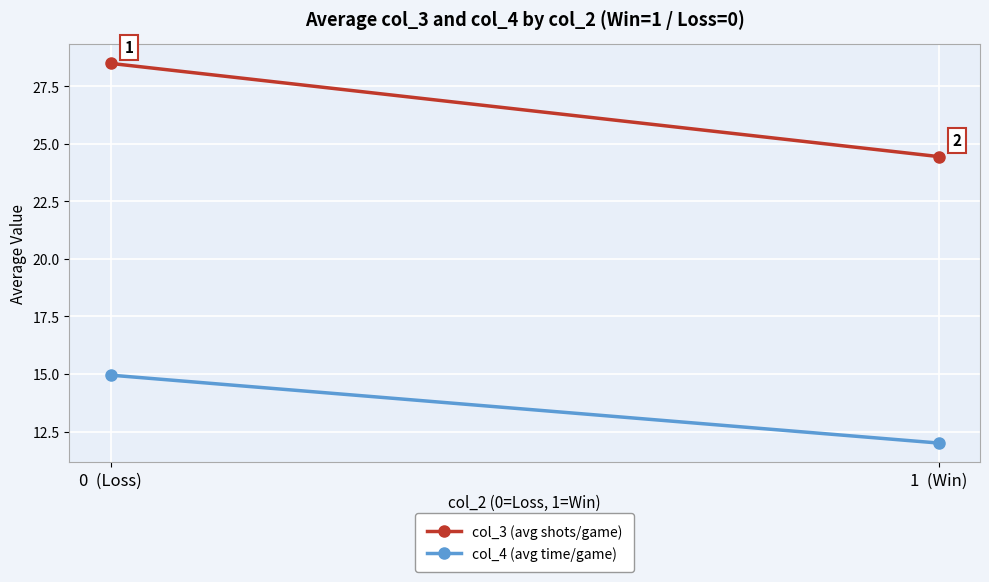

How many lines are shown in the chart?

2